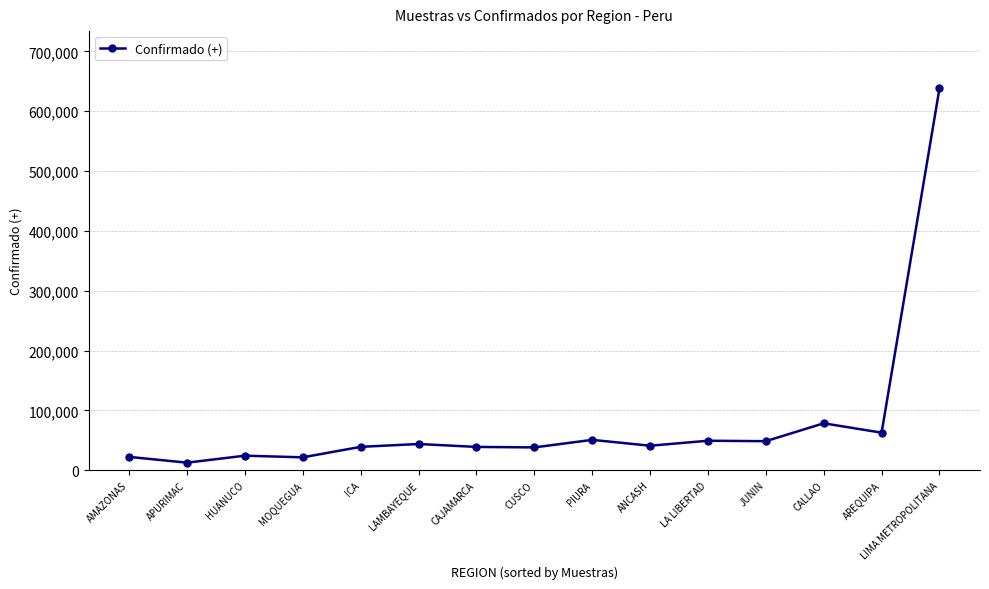

At which category does the chart reach its peak across all series?

LIMA METROPOLITANA